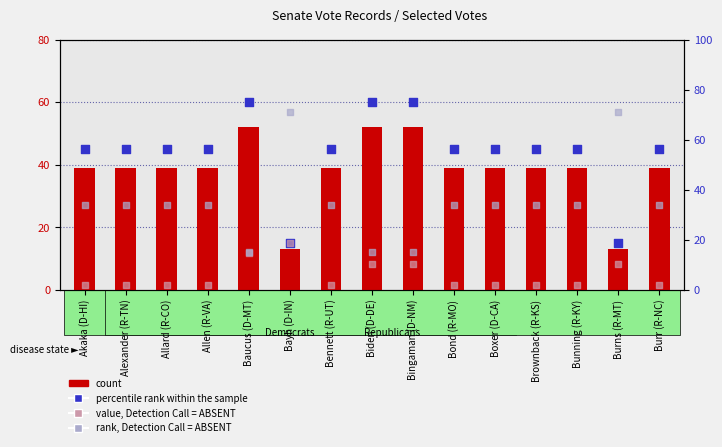

What is the total value across all series at Biden (D-DE)?

152.3